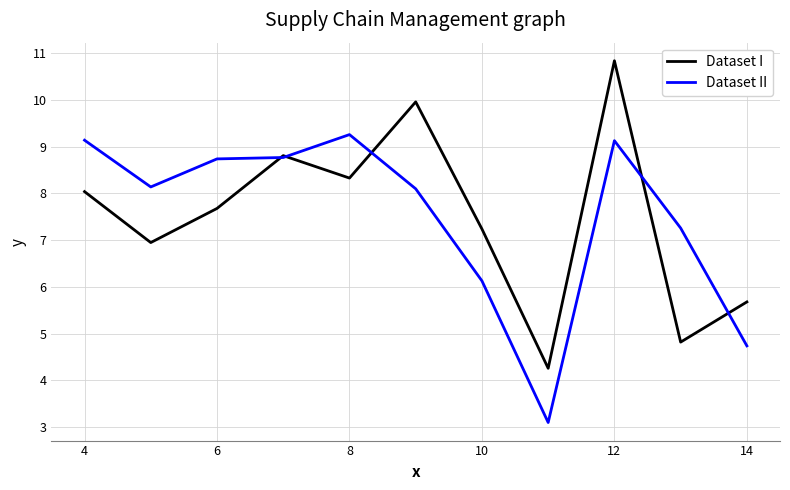

Rank the series by their maximum value, from highest to lowest.

Dataset I, Dataset II